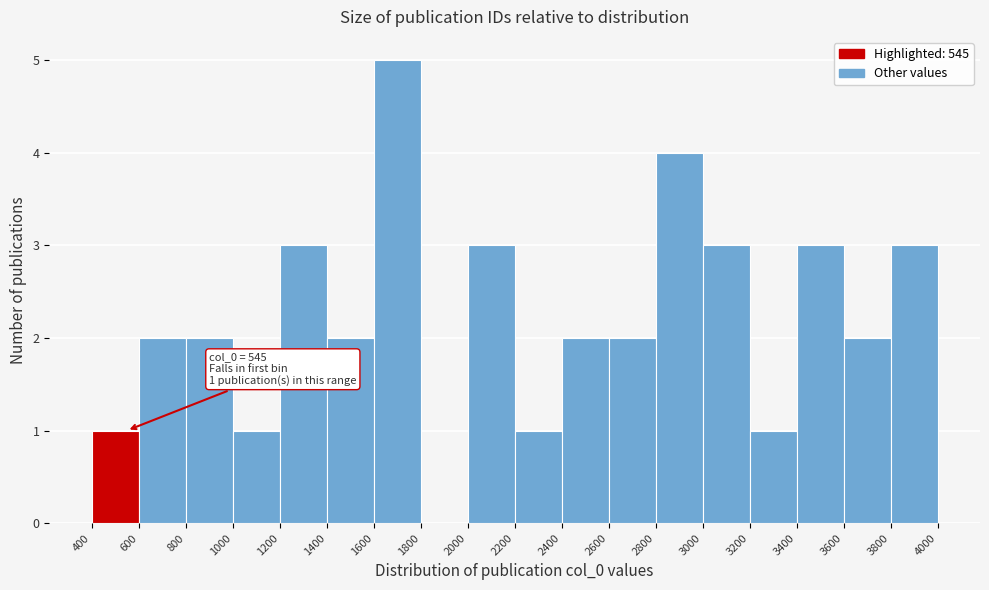

Over which range of the x-axis is the bar tallest?

1600 to 1800